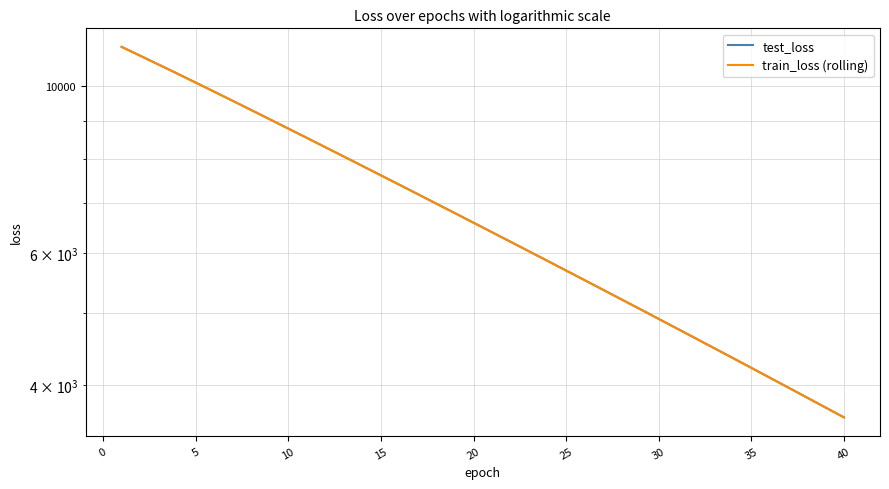

What is the average value of the train_loss (rolling) series?

6830.3